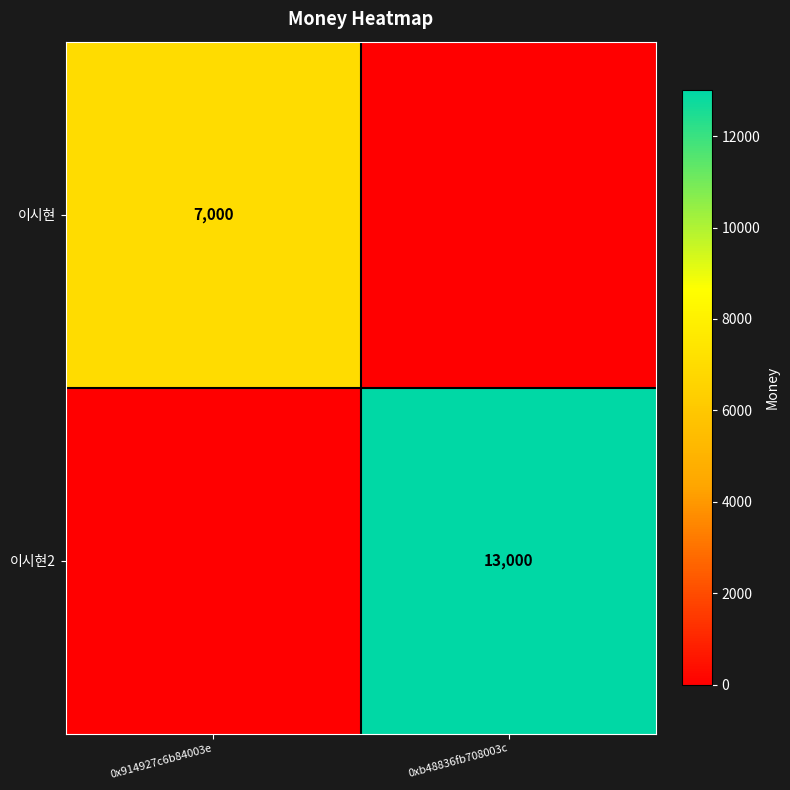

Which category has the highest value across all series?

0xb48836fb708003c